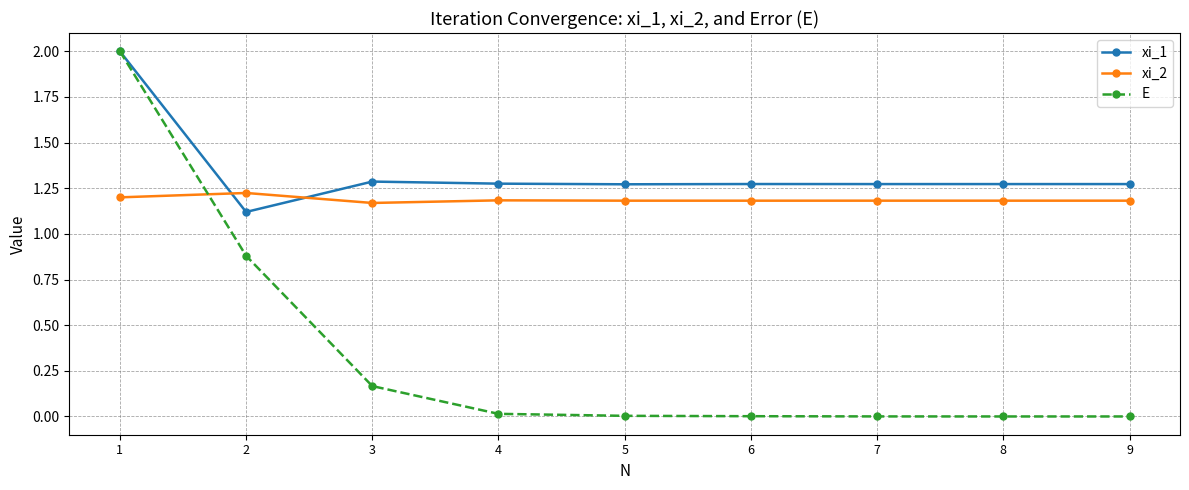

Does the chart display data point markers on the line(s)?

Yes